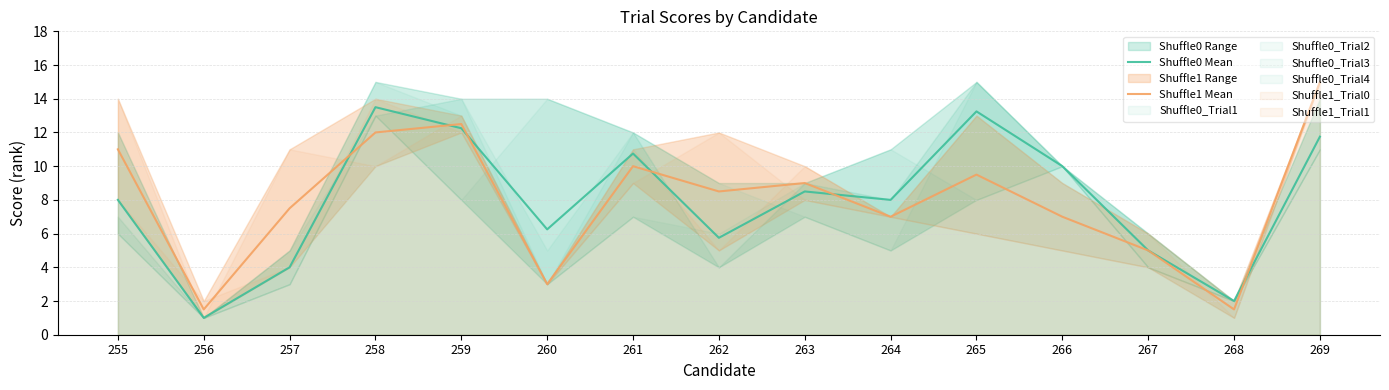

What is the value of the Shuffle1 Mean point at the 12th from the left?

7.0